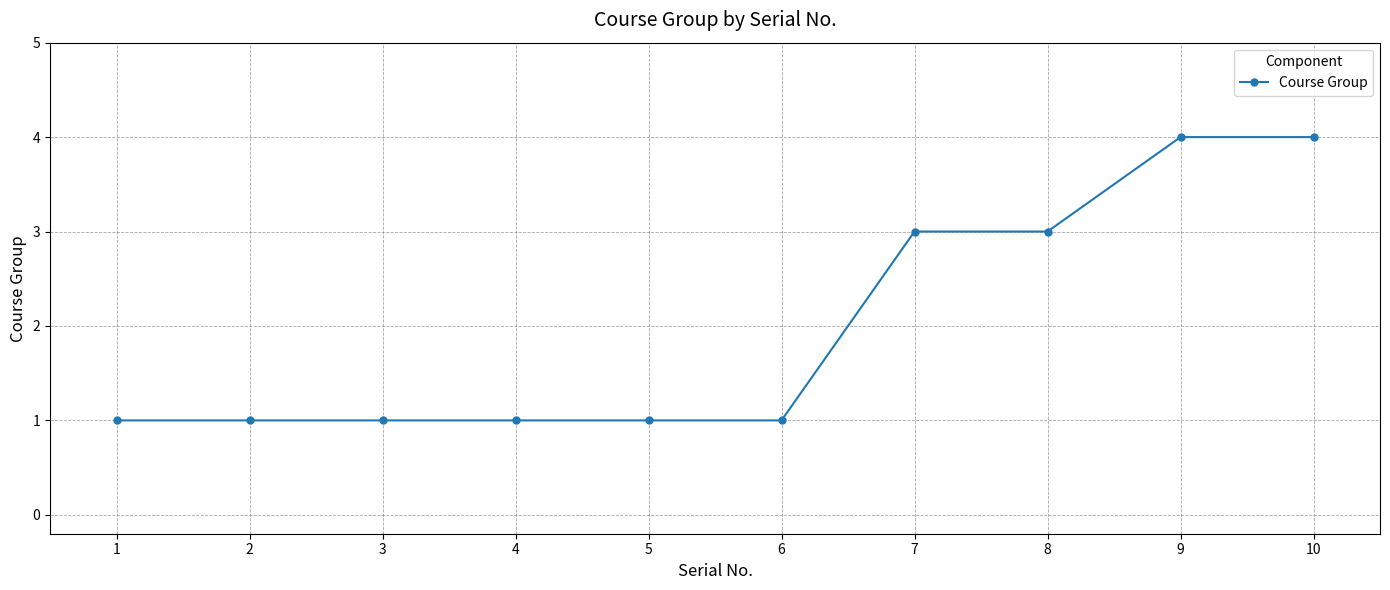

How many lines are shown in the chart?

1